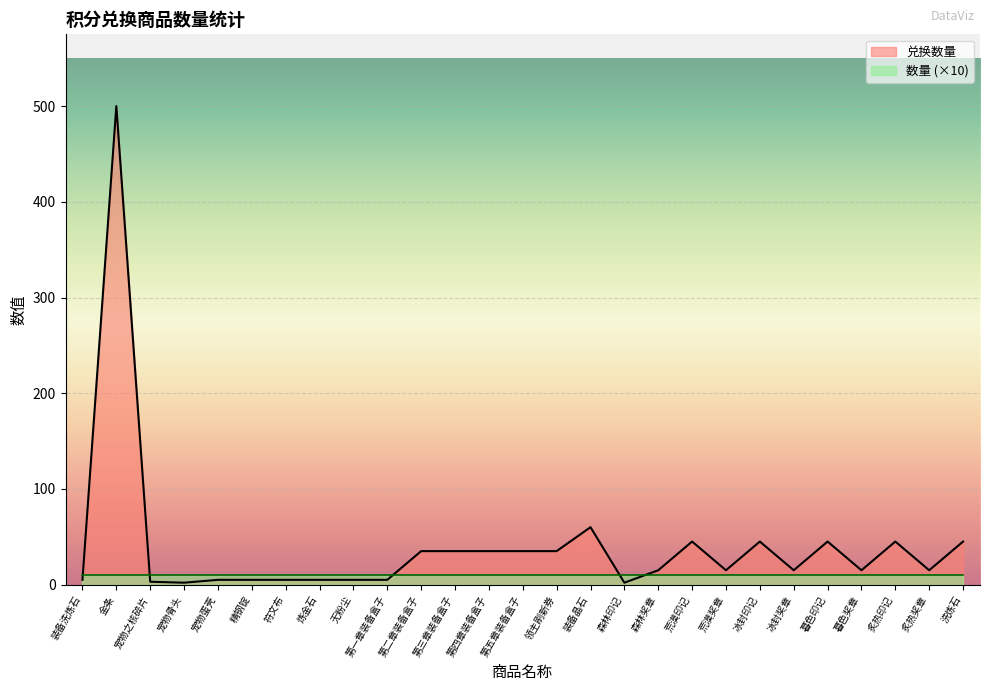

What is the difference between the maximum and minimum values?

498